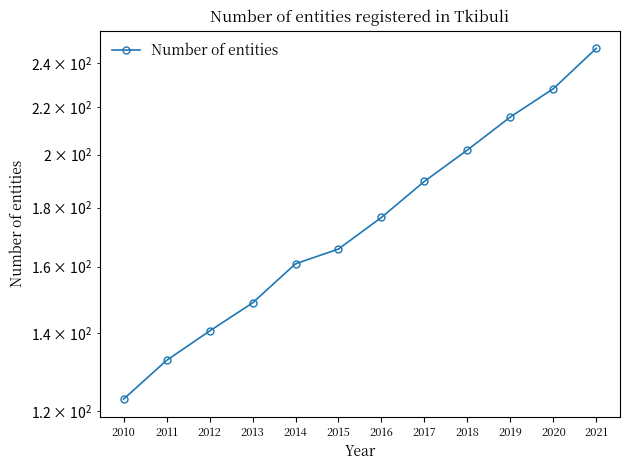

Rank the categories by value from lowest to highest.

2010, 2011, 2012, 2013, 2014, 2015, 2016, 2017, 2018, 2019, 2020, 2021